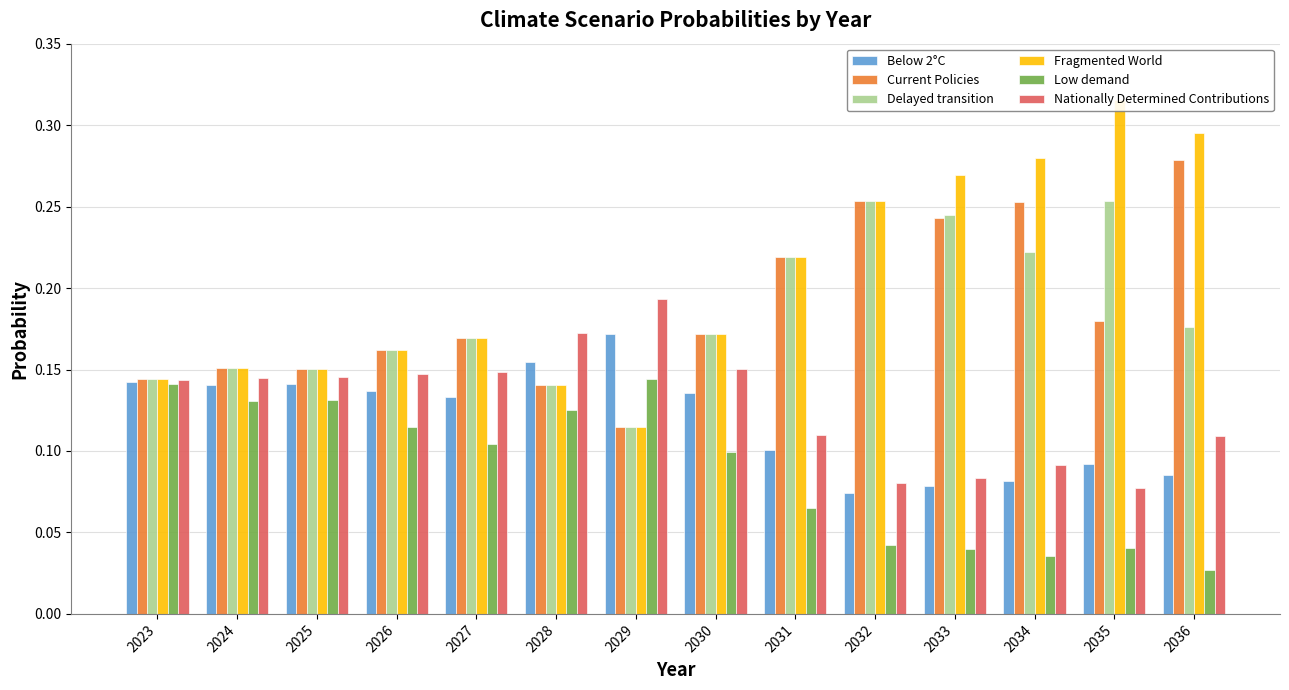

How many Nationally Determined Contributions values are between 0 and 1?

14